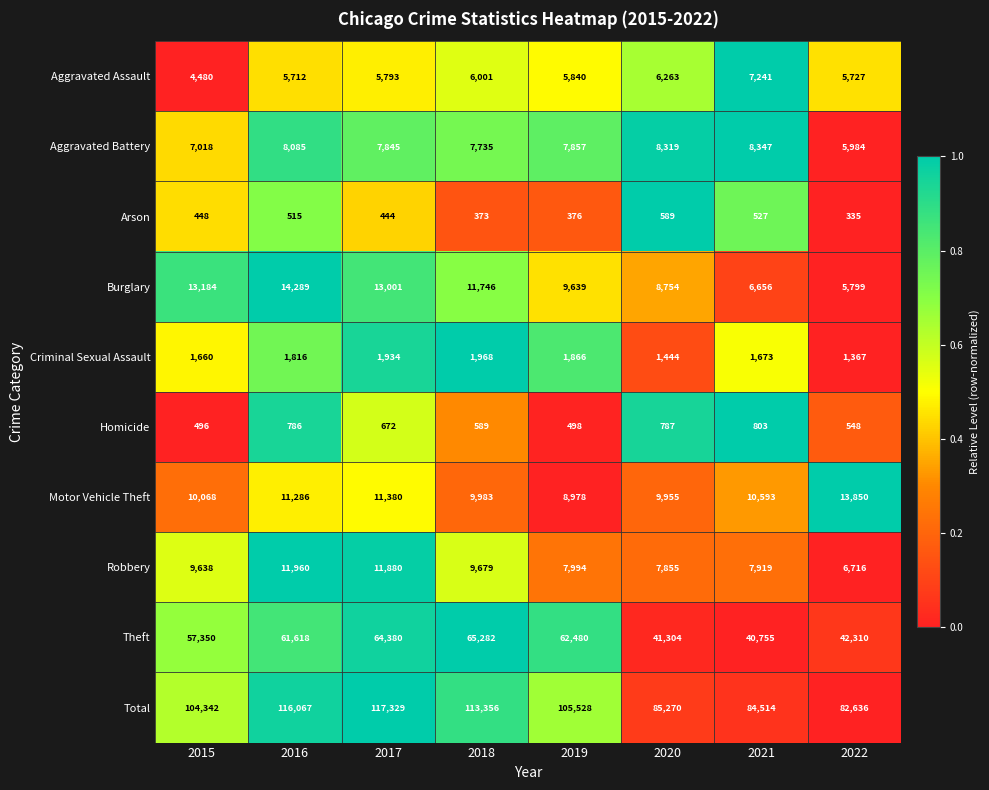

Between 2018 and 2022, which series saw the biggest shift?

Total